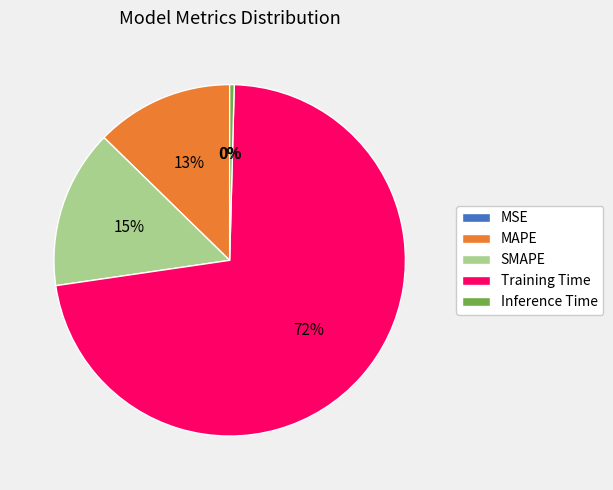

What is the largest slice in the pie chart?

Training Time